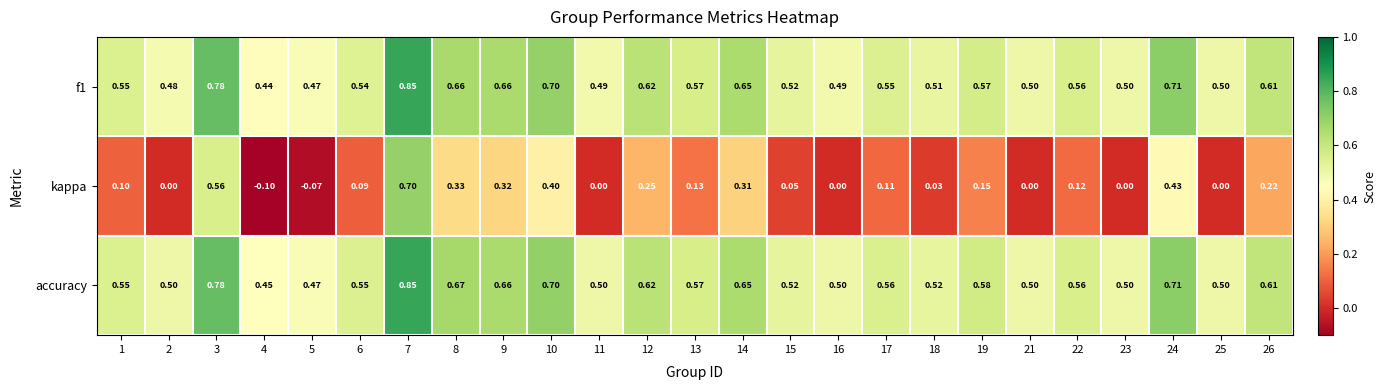

Is the value of kappa at 11 greater than the value of accuracy at 18?

No